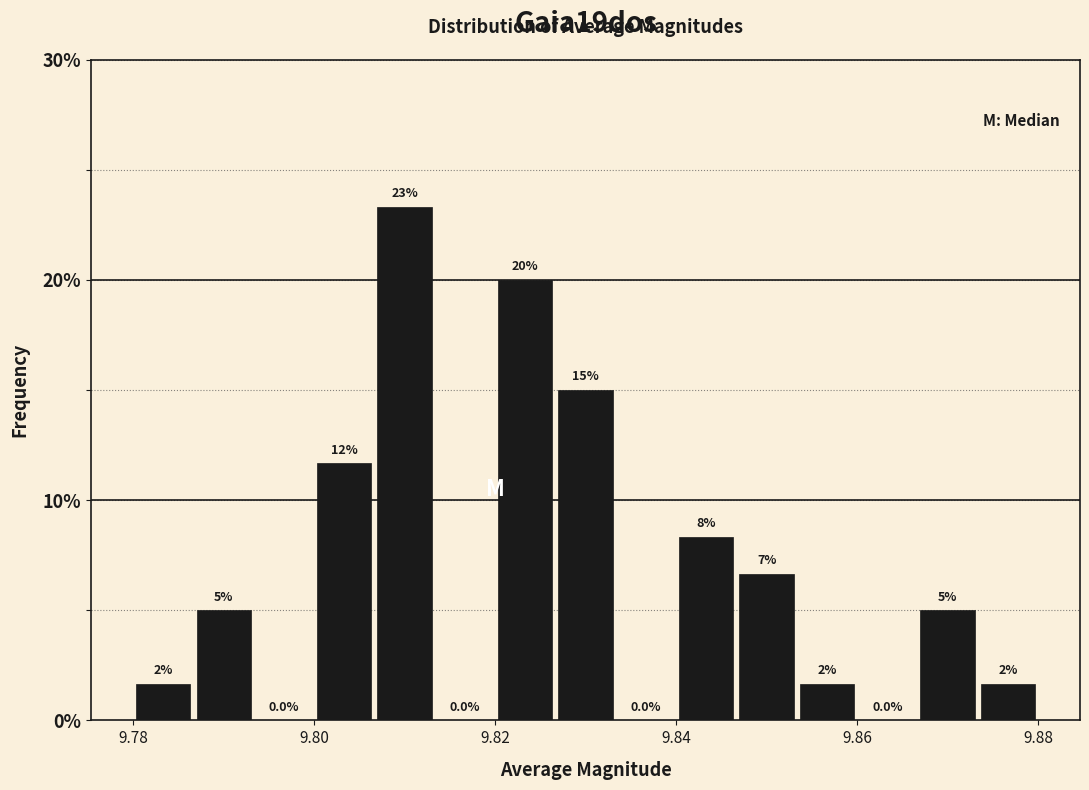

Read against the x-axis, roughly where is the centre of the tallest bar?

9.810